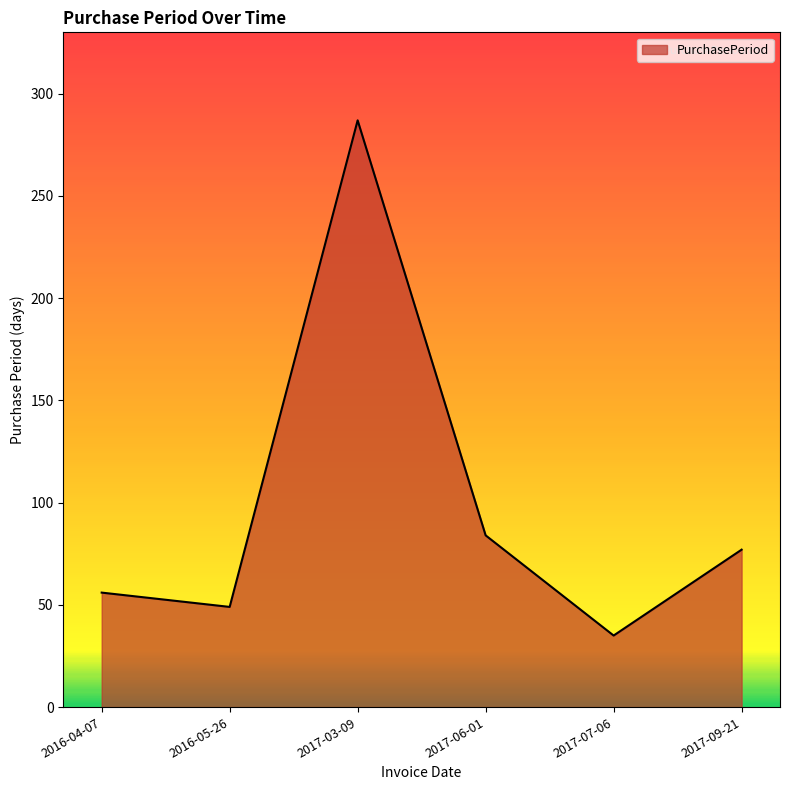

Which category has the lowest value across all series?

2017-07-06